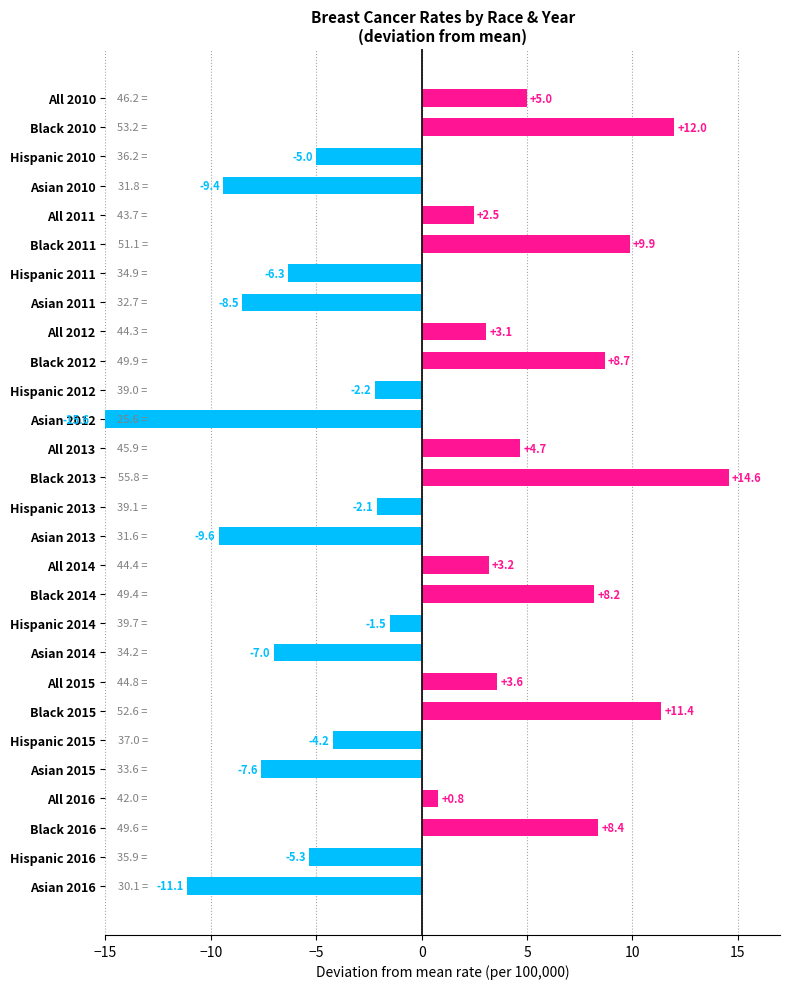

The value at Hispanic 2013 is -2.8. True or false?

False